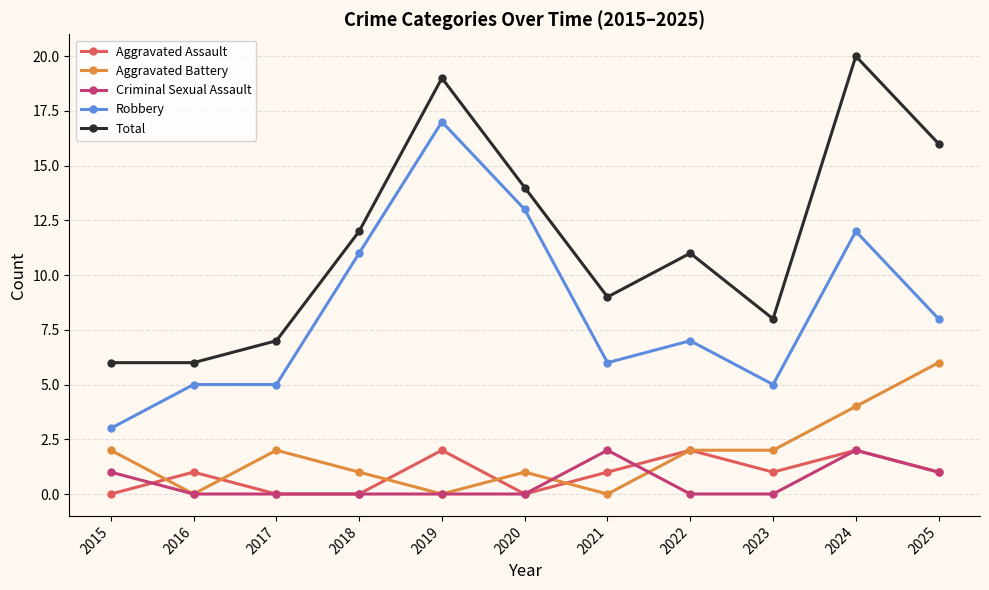

True or false: Robbery has a value of 5 at 2017.

True